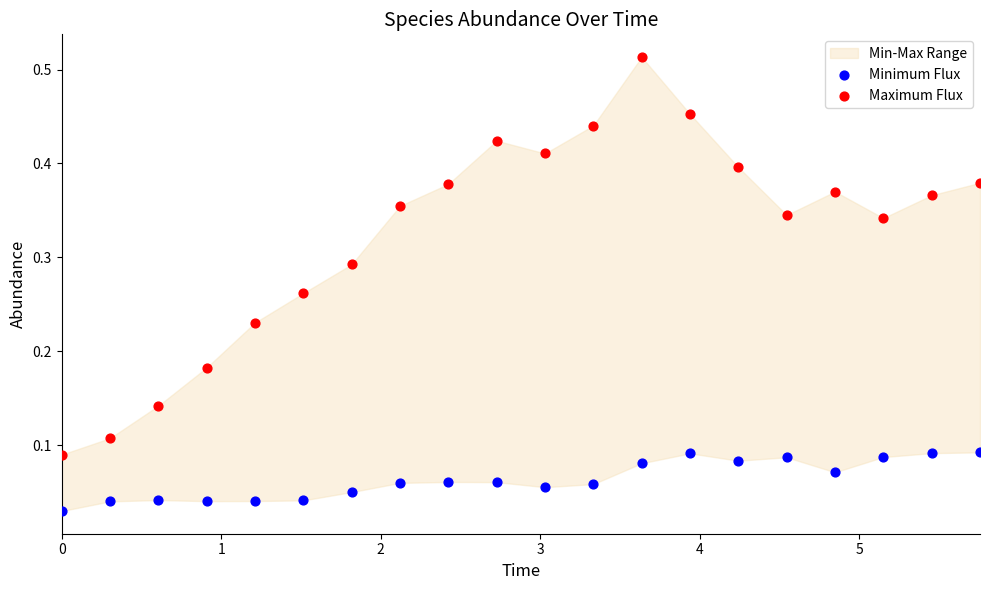

Which series reaches the minimum Y coordinate?

Minimum Flux